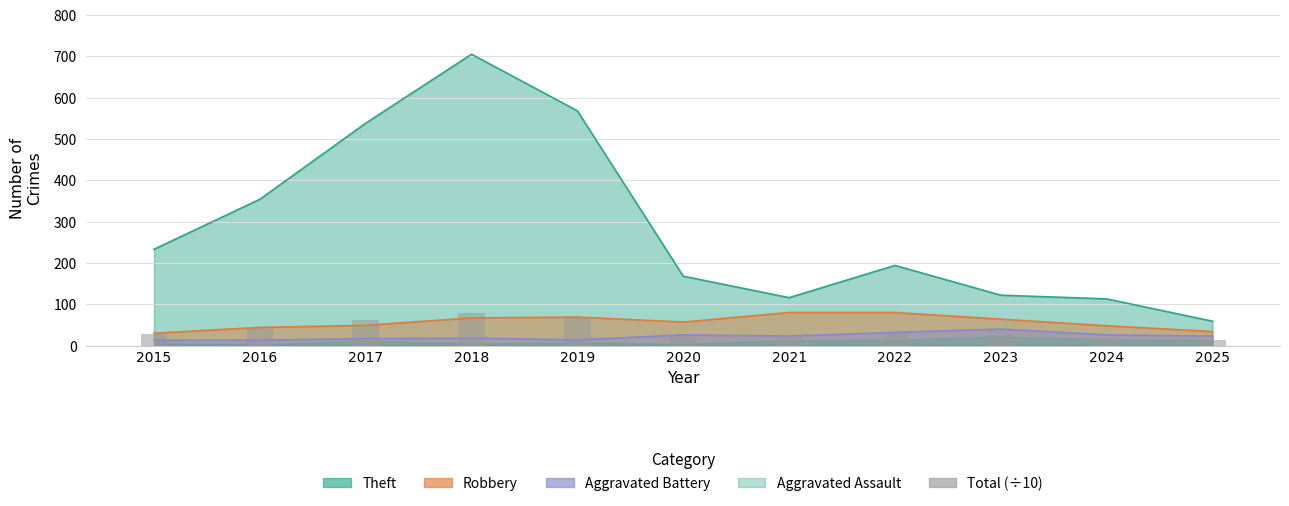

Are the bars grouped side by side (vs. stacked)?

No